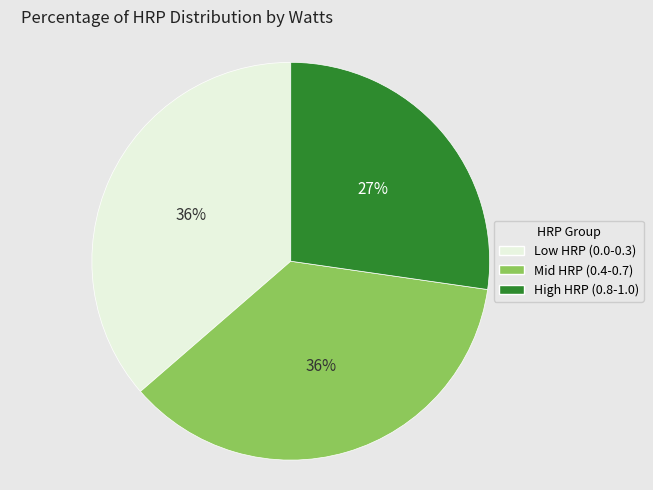

Is there any slice that represents more than half of the pie?

No